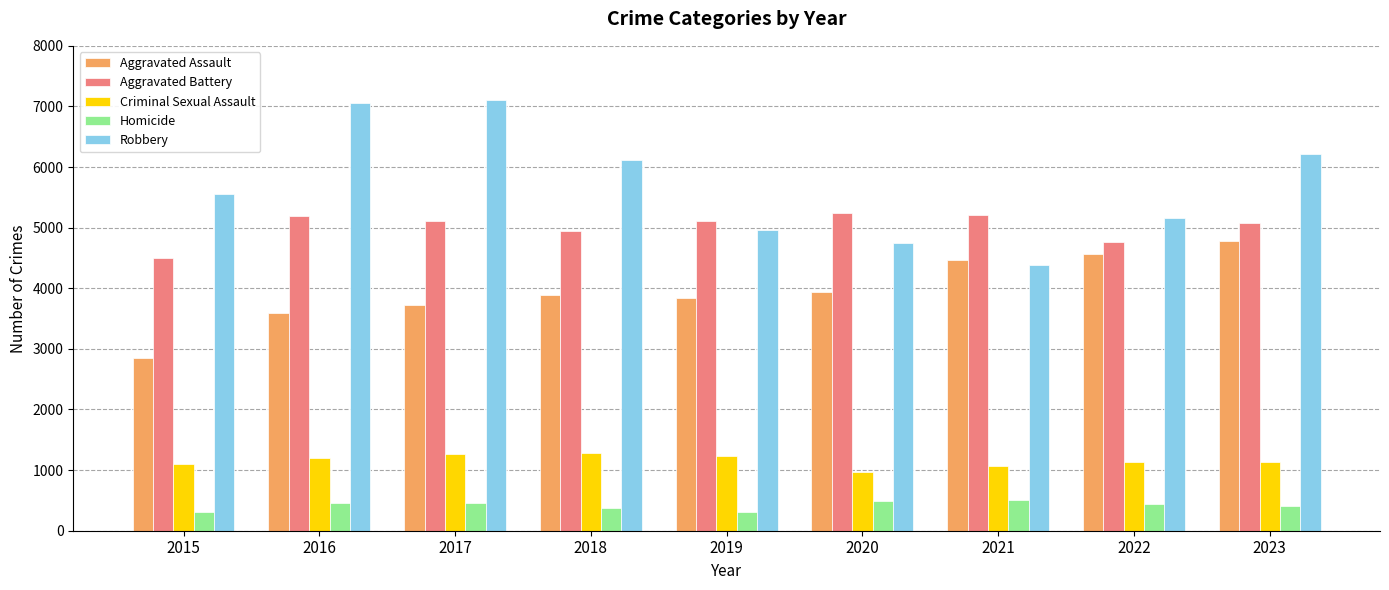

Is it true that Robbery equals 3856 at 2018?

False